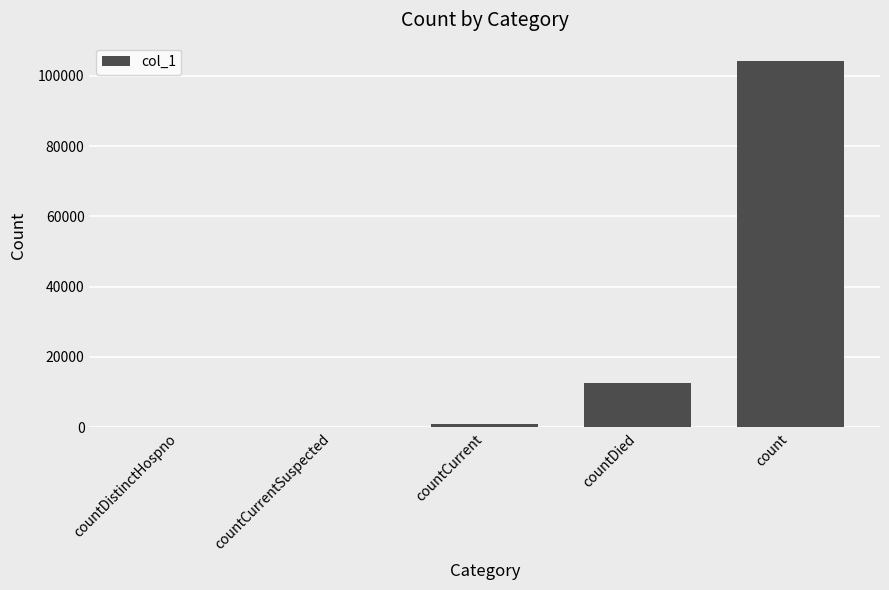

What is the sum of the values at countDied and count?

116802